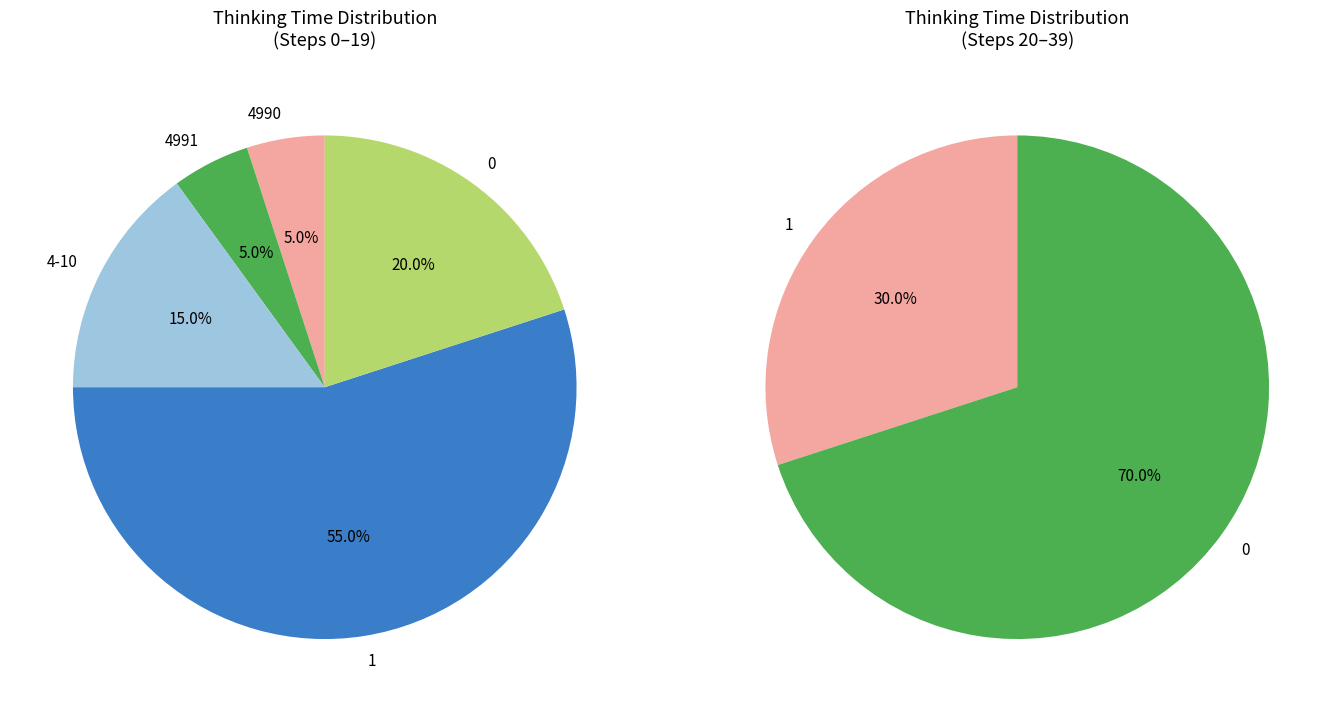

Is it true that 4 is 0% of the pie?

True